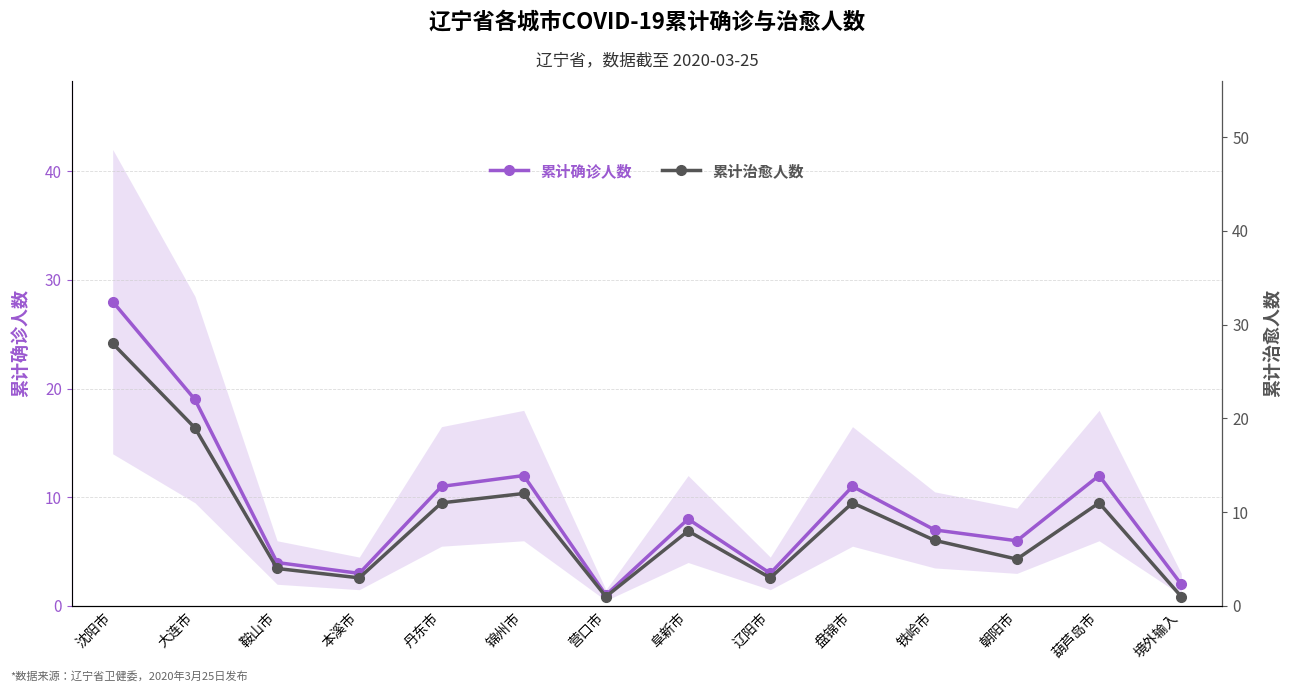

Reading right to left, transcribe all the data shown in this chart.

累计确诊人数: 2	12	6	7	11	3	8	1	12	11	3	4	19	28
累计治愈人数: 1	11	5	7	11	3	8	1	12	11	3	4	19	28